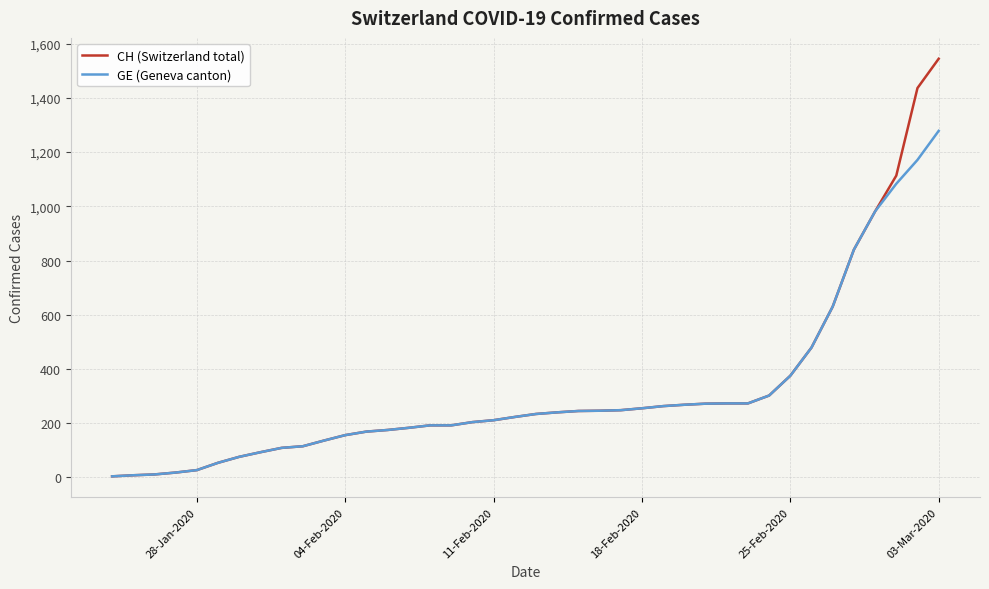

What is the highest value of the CH (Switzerland total) series?

1544